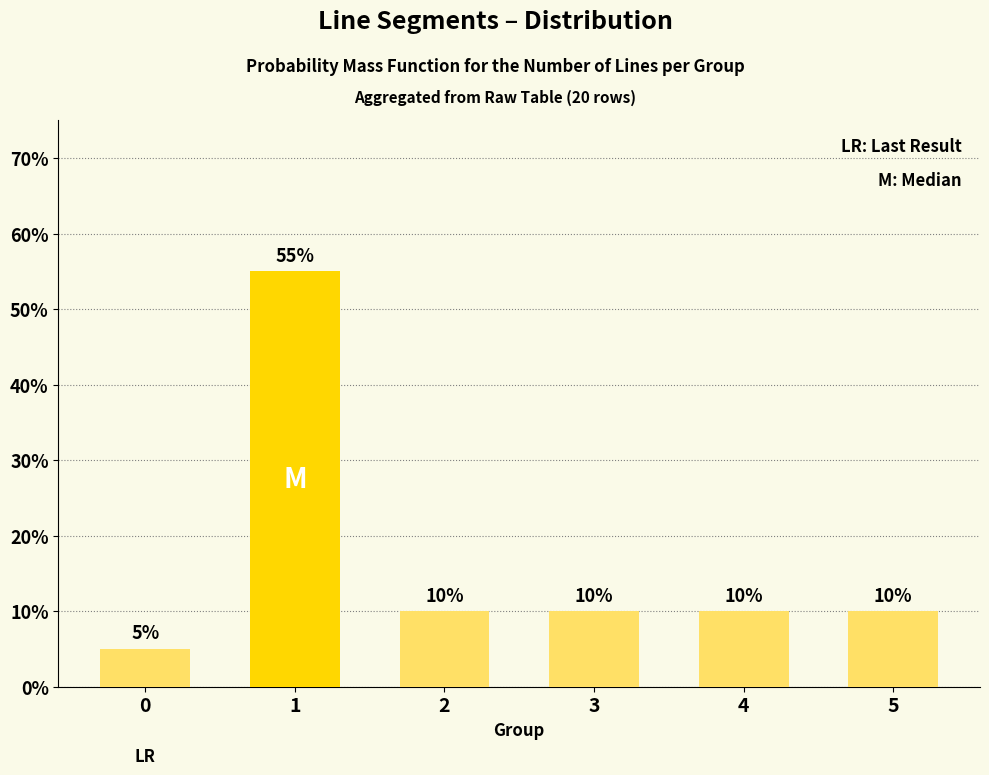

Reading right to left, what are all the values shown in this chart?

10.0	10.0	10.0	10.0	55.0	5.0